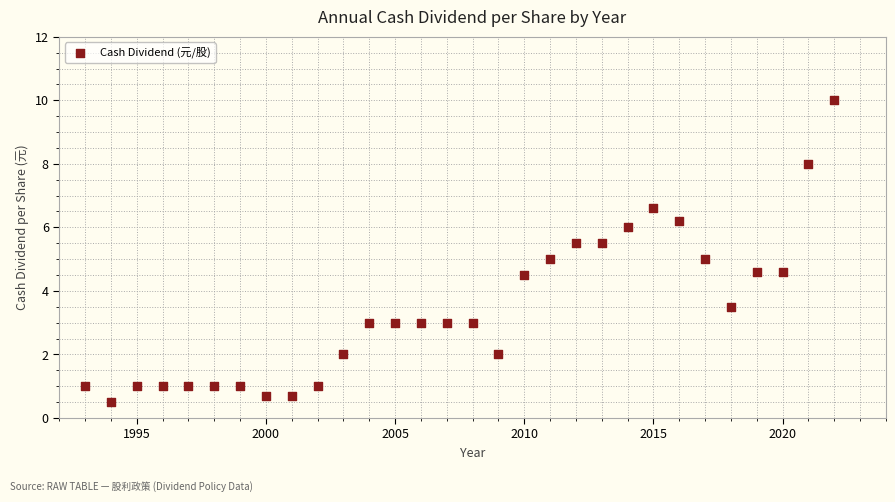

What is the range of Y values (max minus min)?

9.5